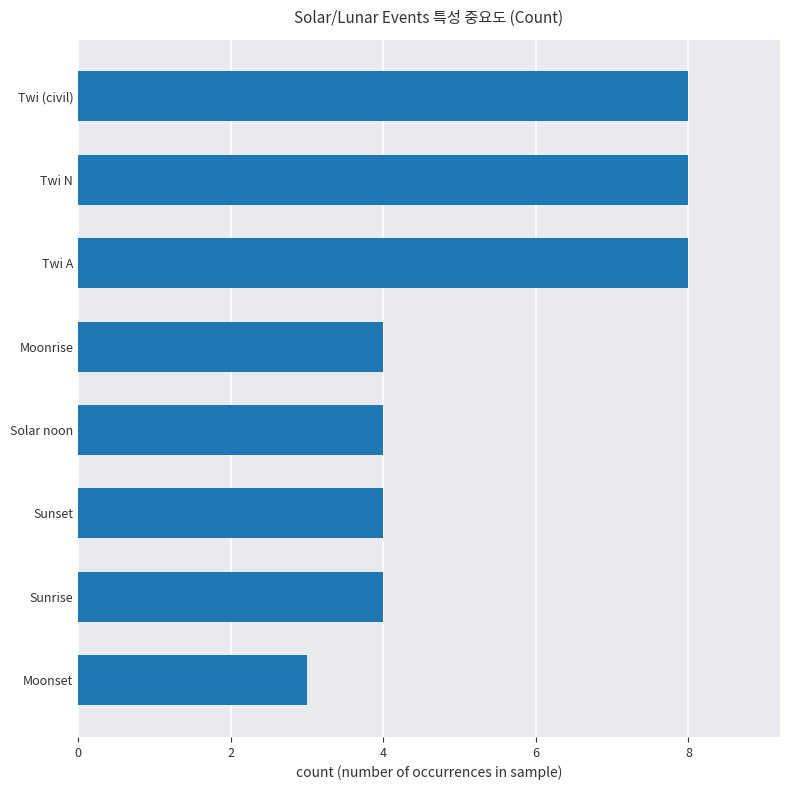

Reading top to bottom, list all the values displayed in this chart.

8	8	8	4	4	4	4	3